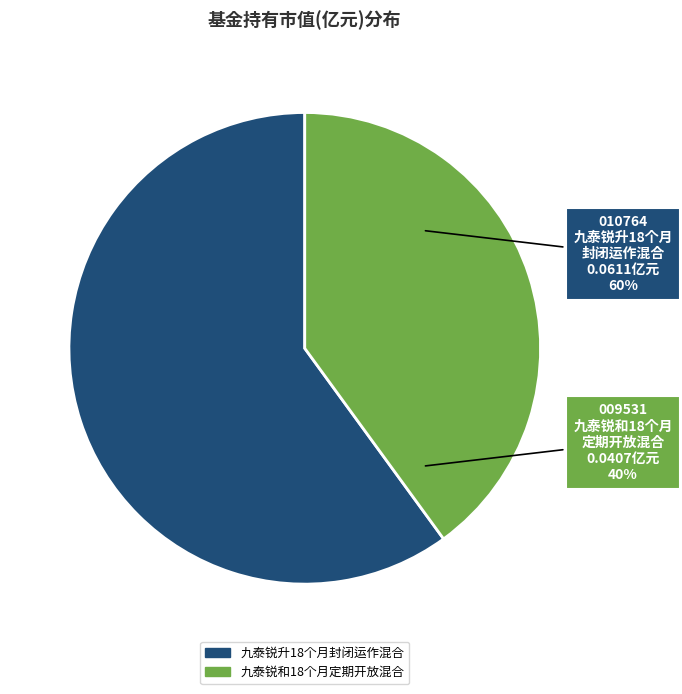

What portion of the pie excludes 九泰锐和18个月定期开放混合?

60.0%